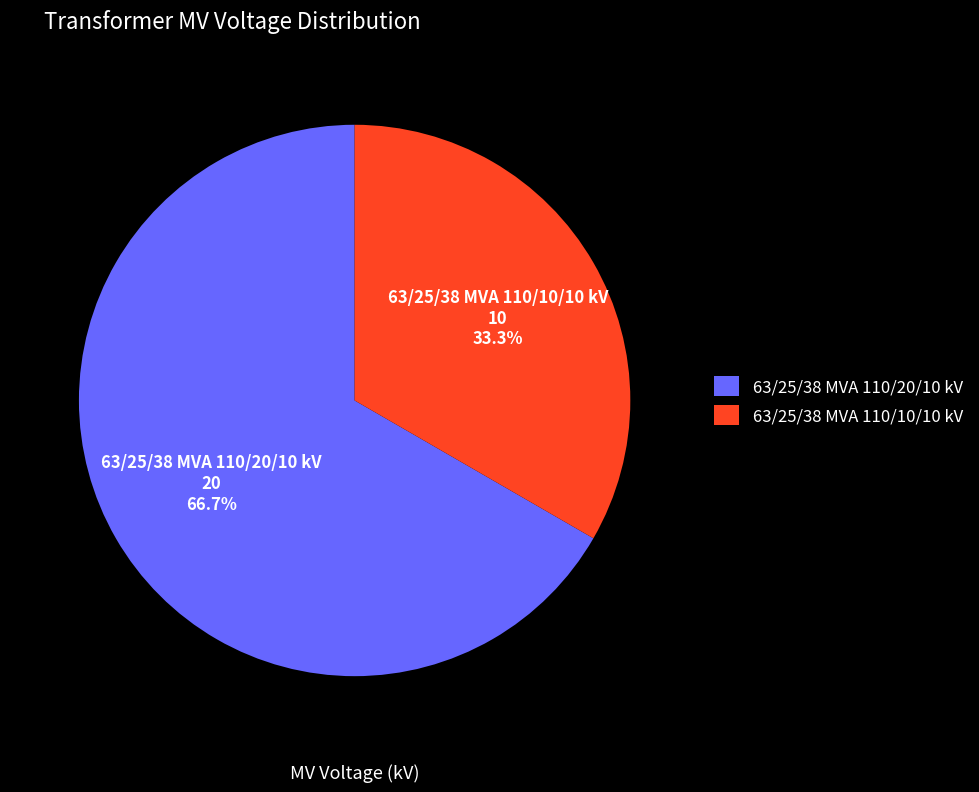

What is the largest slice in the pie chart?

63/25/38 MVA 110/20/10 kV